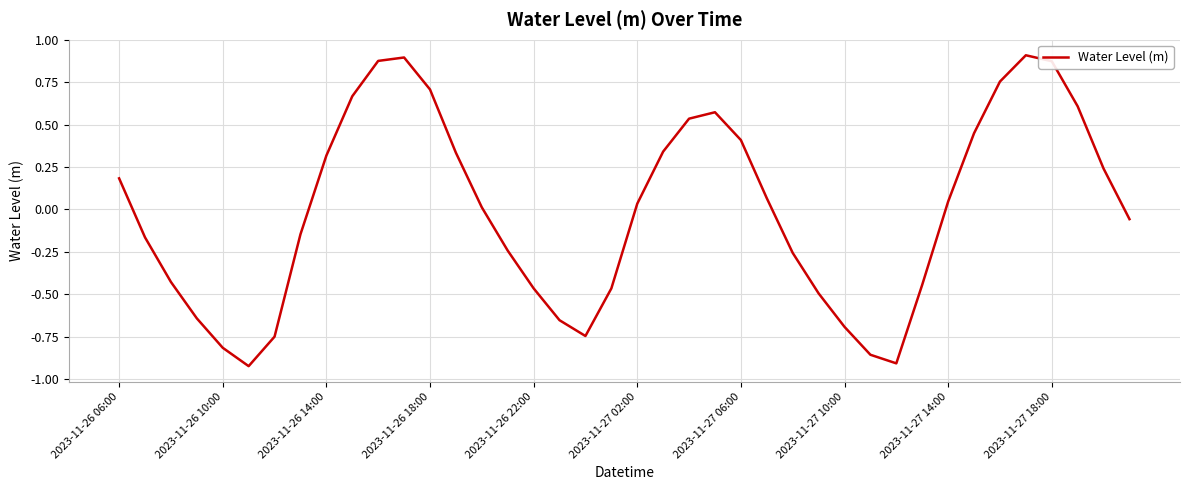

How many distinct data groups are displayed?

1